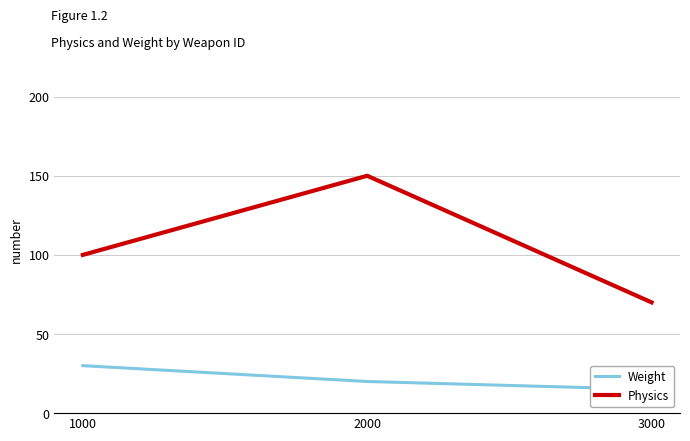

Read the Physics value at 3000.

70